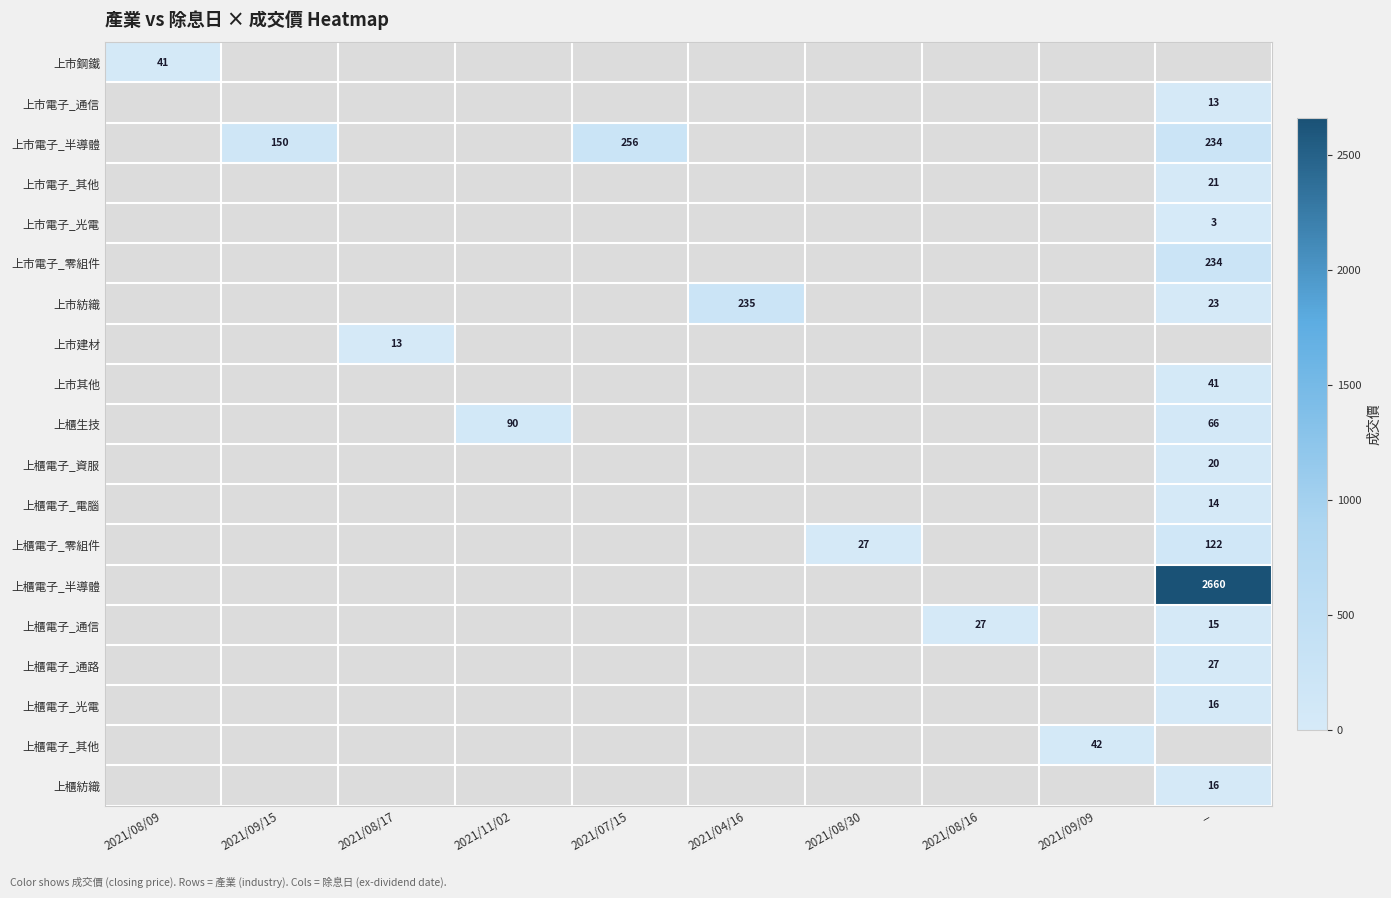

Count the number of categories in the chart.

10